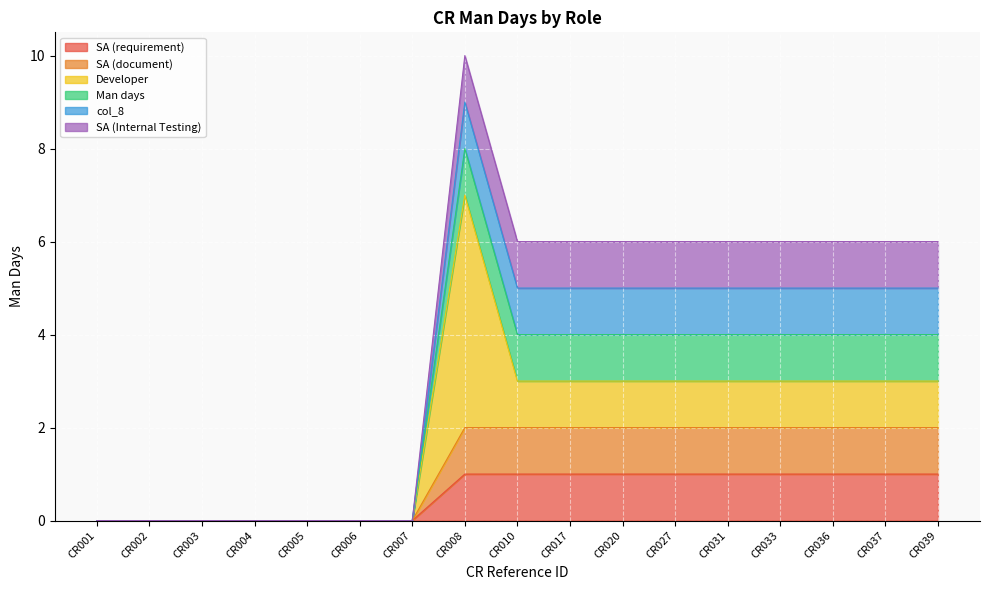

True or false: SA (Internal Testing) and col_8 intersect in this chart.

False